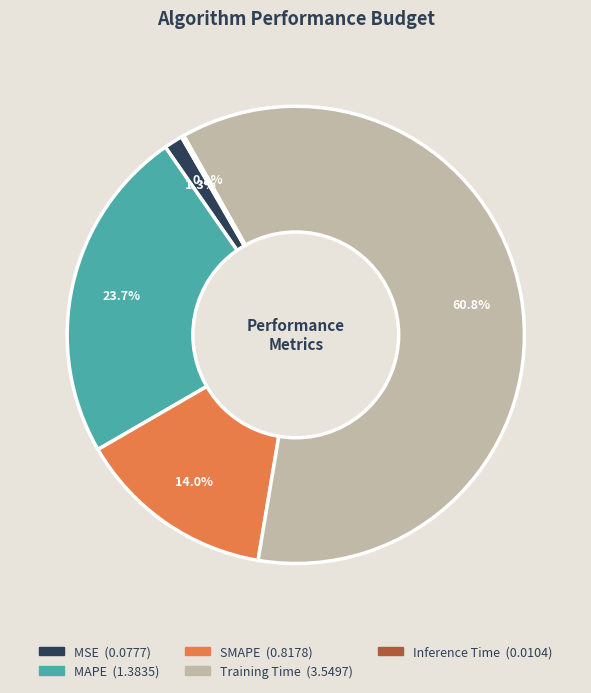

Does Training Time account for over 50% of the chart?

Yes